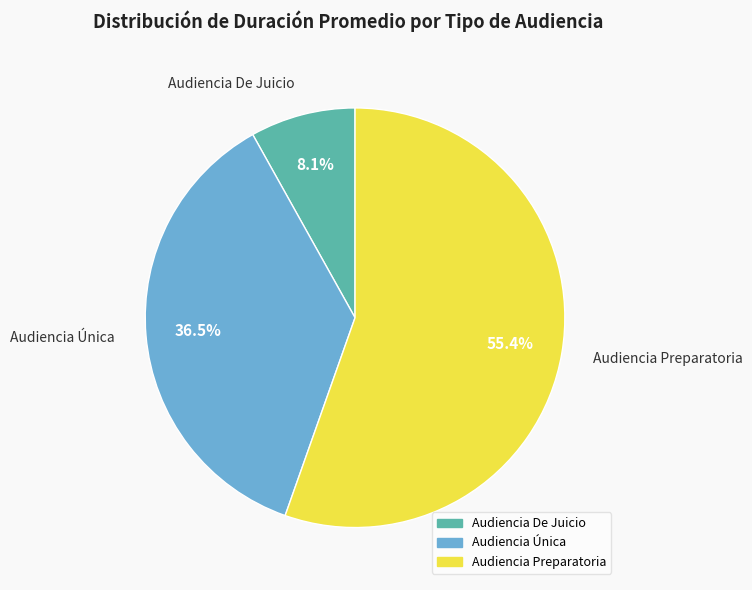

Is Audiencia De Juicio the majority of the pie?

No